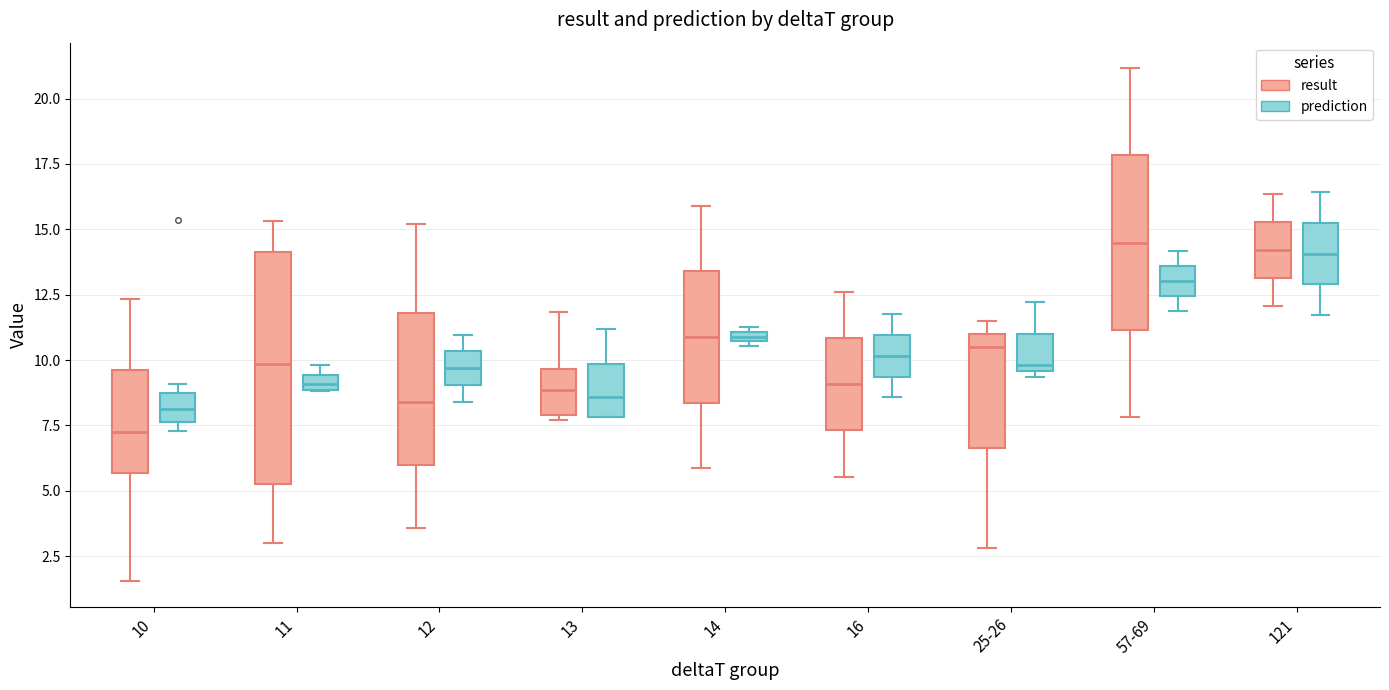

Where does the upper whisker of the box for 12 (prediction) end on the y-axis? The values are not printed on the chart, so give them approximately, as read against the axis.

11.0